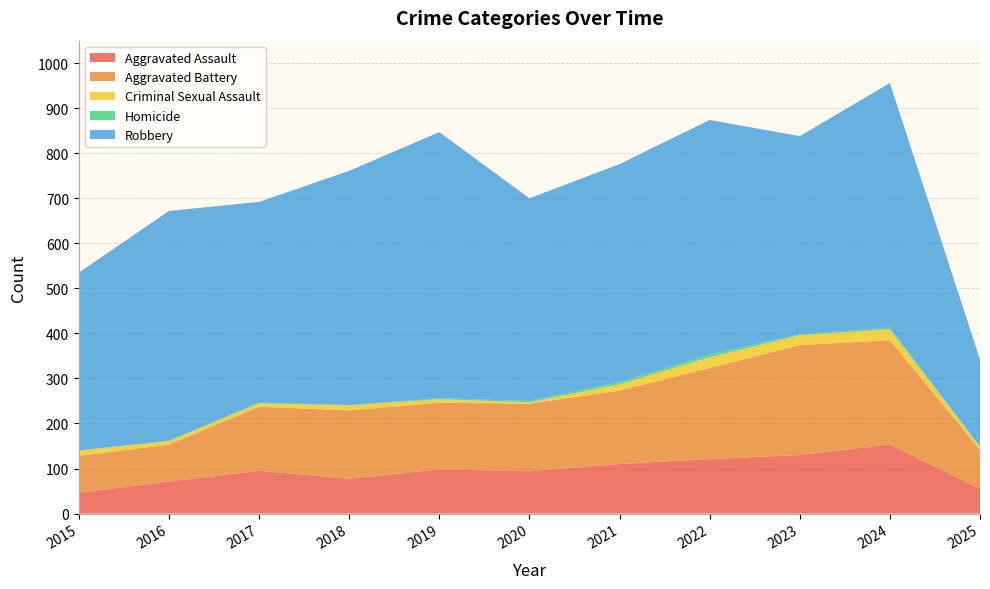

Reading left to right, list all the values displayed in this chart.

Aggravated Assault: 46	71	95	77	98	94	110	121	130	153	55
Aggravated Battery: 82	82	142	152	148	150	163	202	244	232	86
Criminal Sexual Assault: 12	8	8	11	8	3	14	24	22	24	7
Homicide: 0	1	1	1	2	3	5	6	2	4	1
Robbery: 395	510	446	520	591	450	484	521	440	543	193